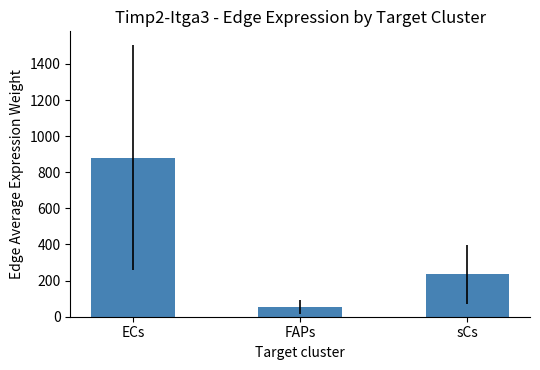

True or false: the data shows 881.4 at ECs.

True